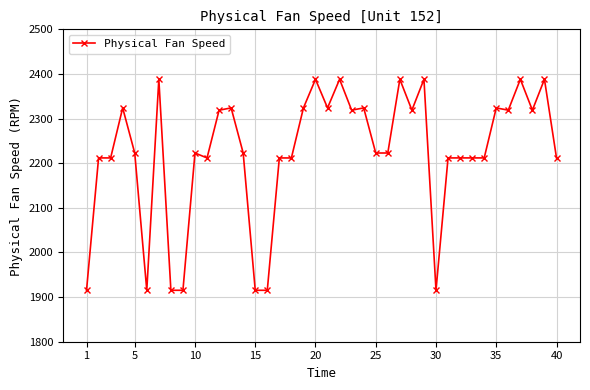

What is the minimum value shown in the chart?

1915.2